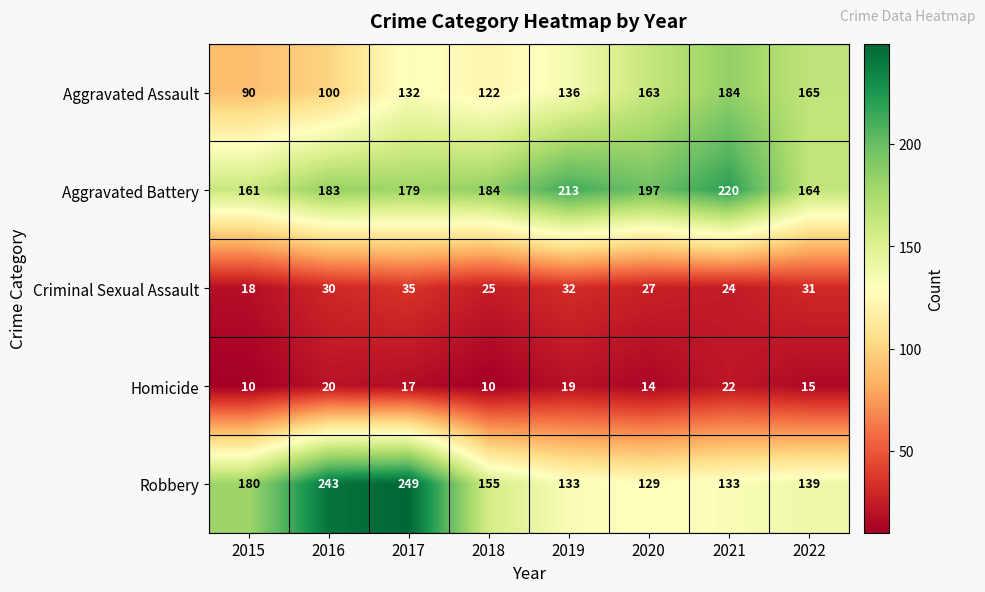

What is the minimum value shown in the chart?

10